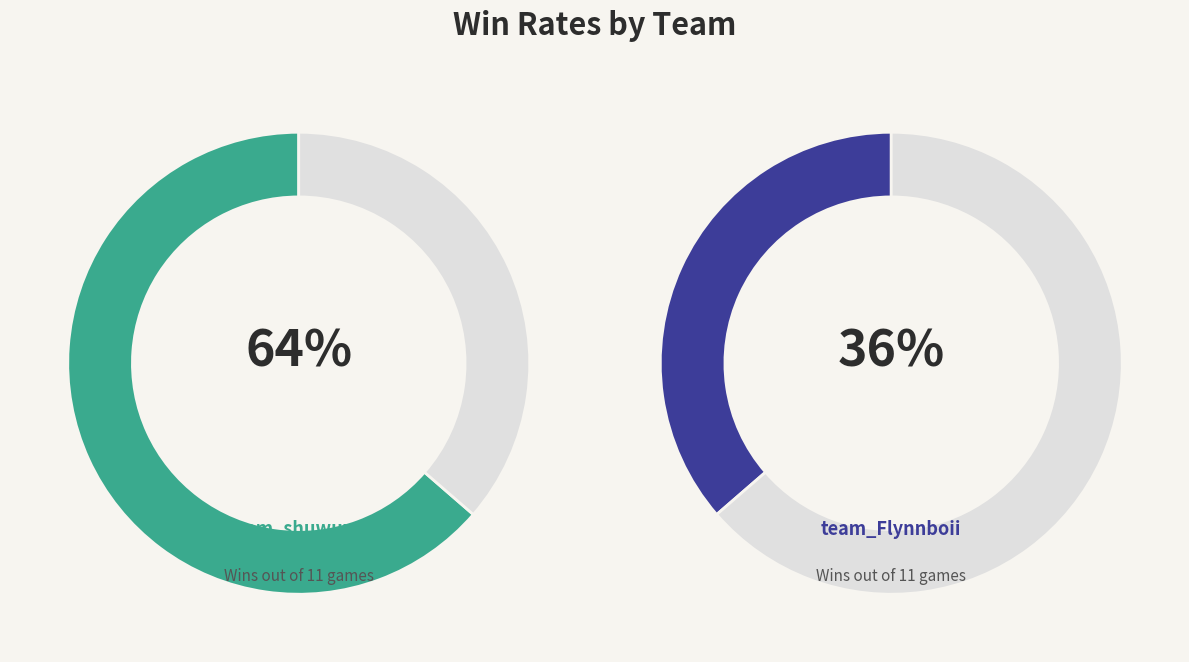

Combined, what portion of the pie is team_Flynnboii and team_shuwuxai?

100.0%